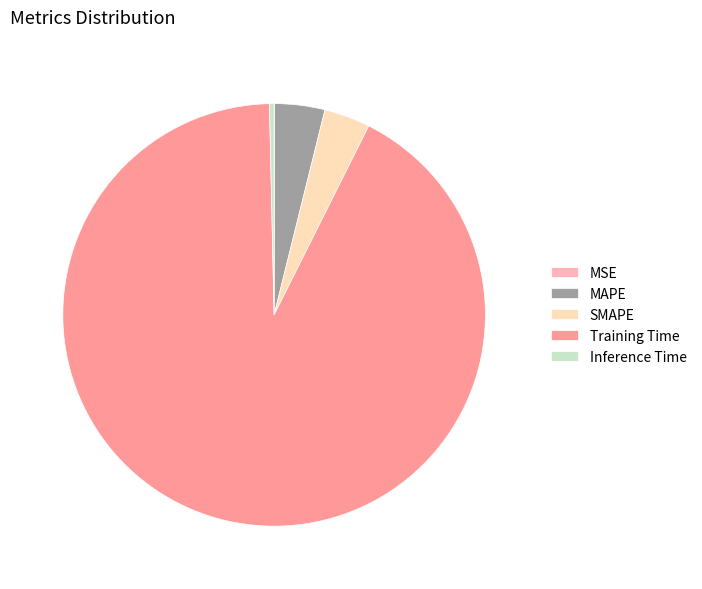

Which category has the biggest portion of the pie?

Training Time